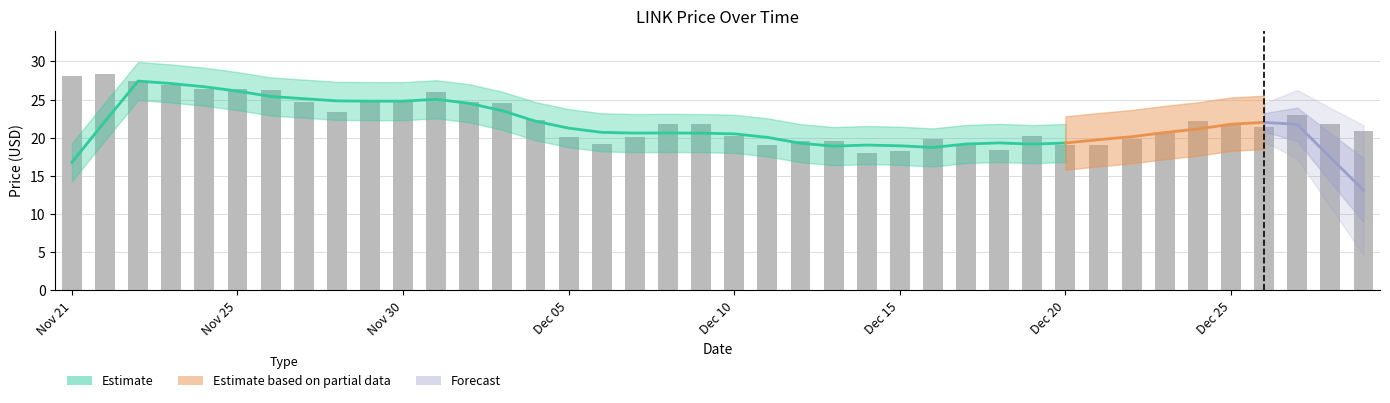

What is the minimum value shown in the chart?

18.0